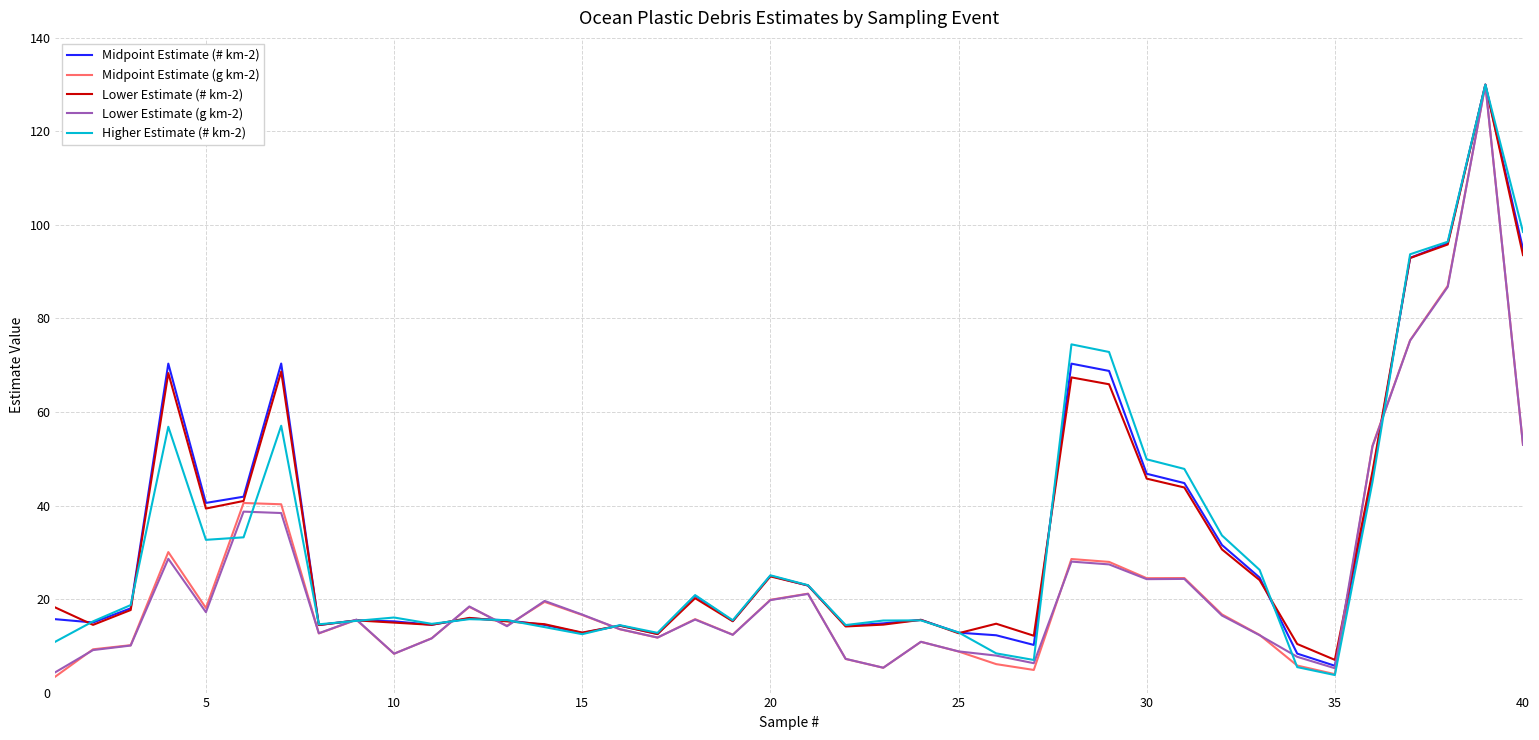

Which series ends up on top after the final intersection of Higher Estimate (# km-2) and Midpoint Estimate (# km-2)?

Higher Estimate (# km-2)